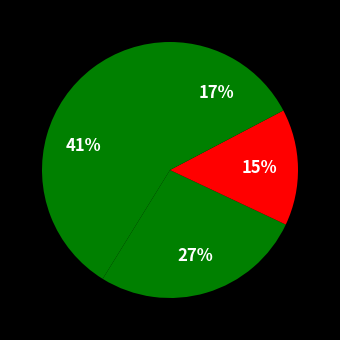

How many segments does this pie chart have?

4